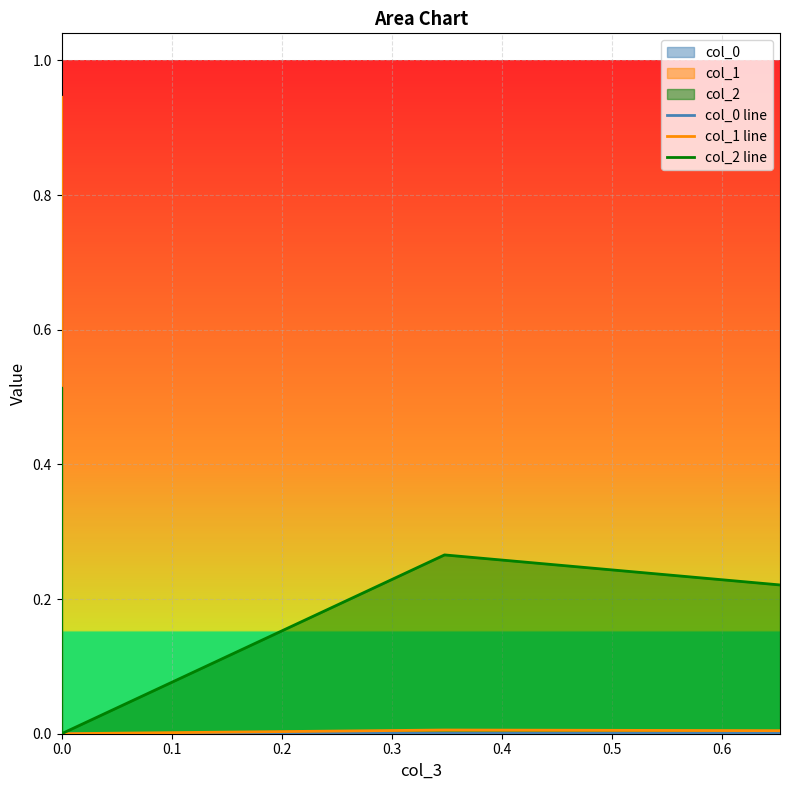

Which has a higher value, 0.2 or 0.1?

0.1